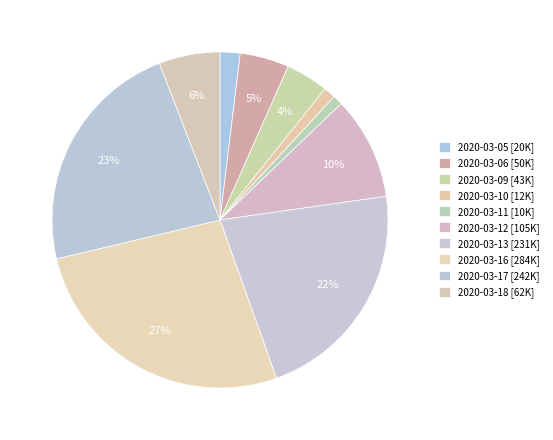

Does any single category account for the majority?

No